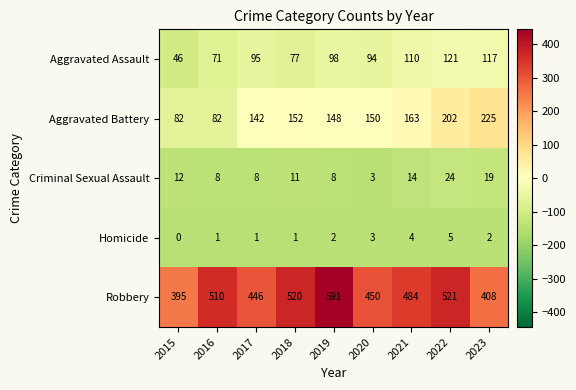

Which series changed the most between 2017 and 2021?

Robbery